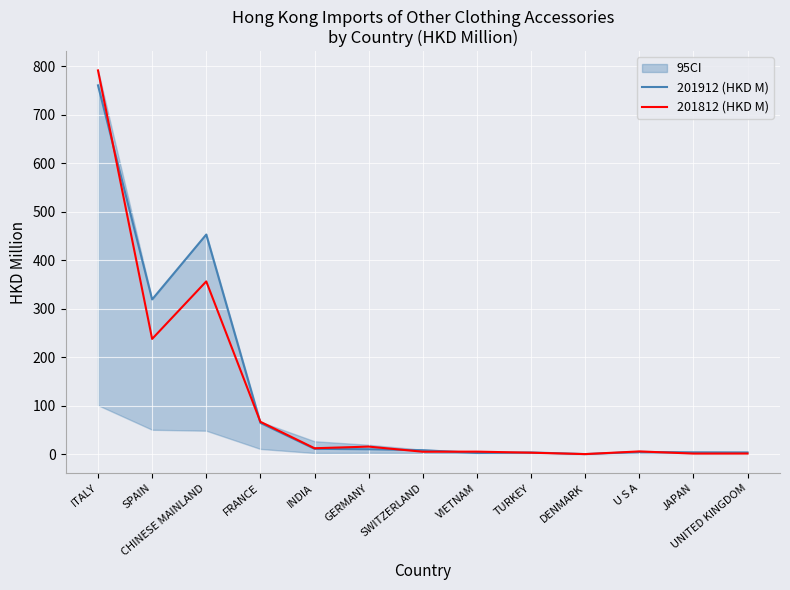

Which series has the largest total across all categories?

201912 (HKD M)